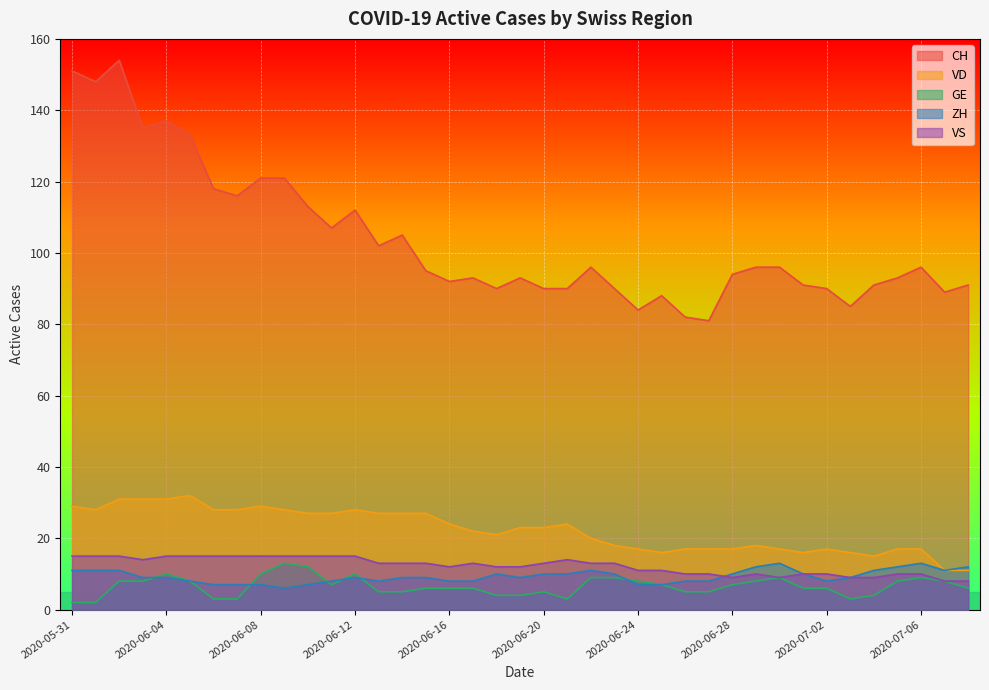

The value of VD at 2020-05-31 is 29. True or false?

True